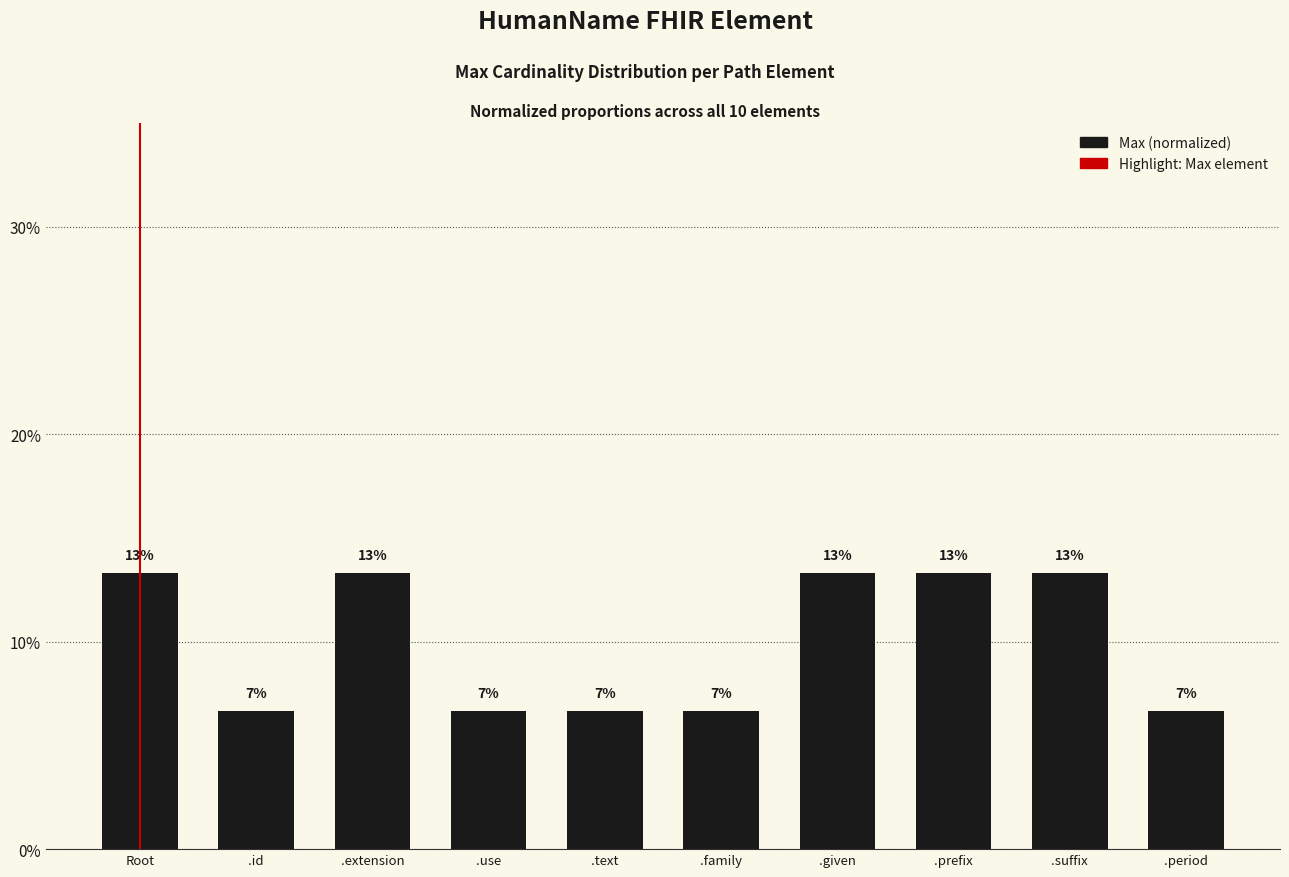

Count the values in the range 0 to 1.

10